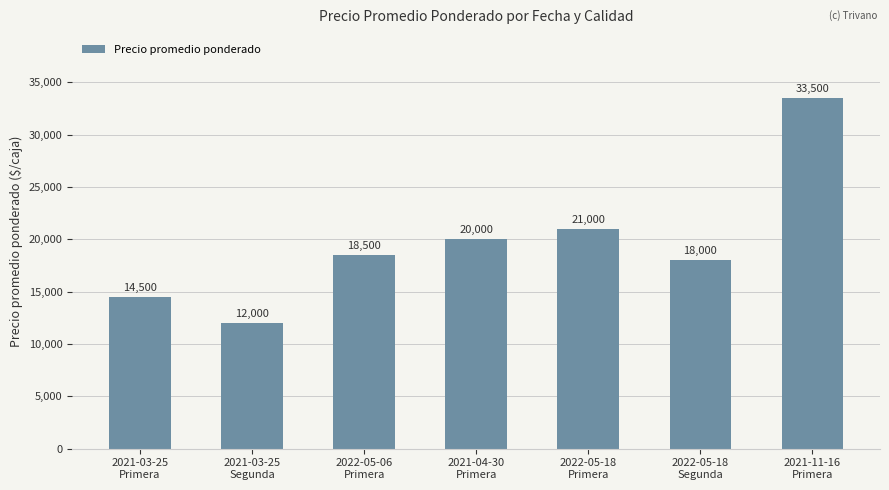

What is the difference between the second highest and second lowest values?

6500